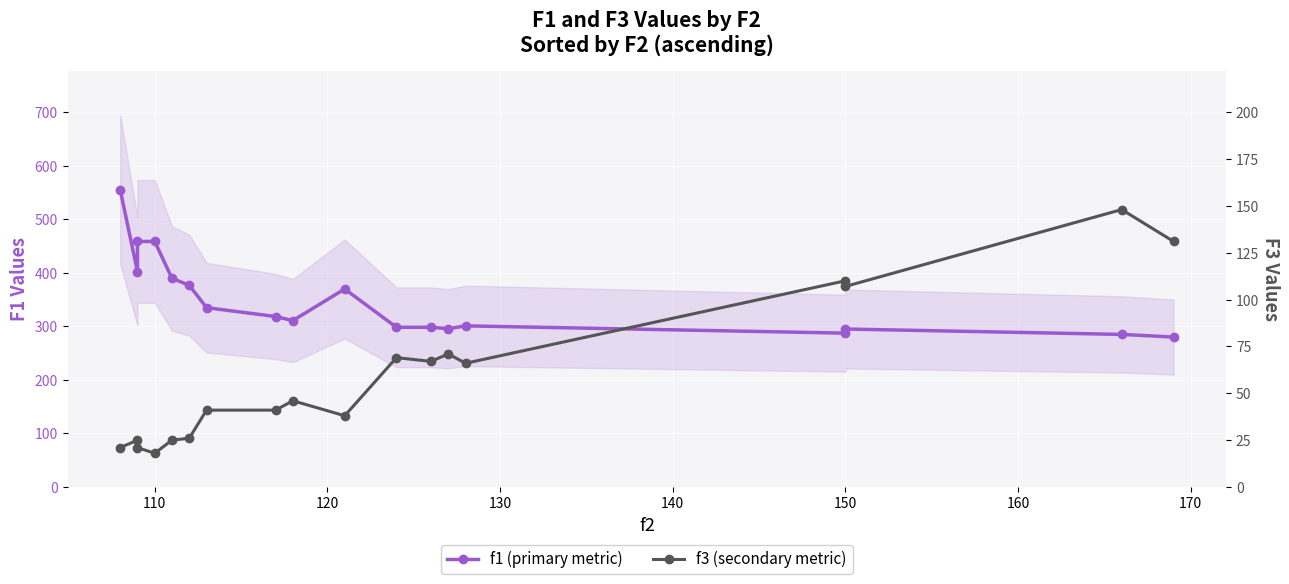

Rank the series at 160 from lowest to highest value.

f3 (secondary metric), f1 (primary metric)